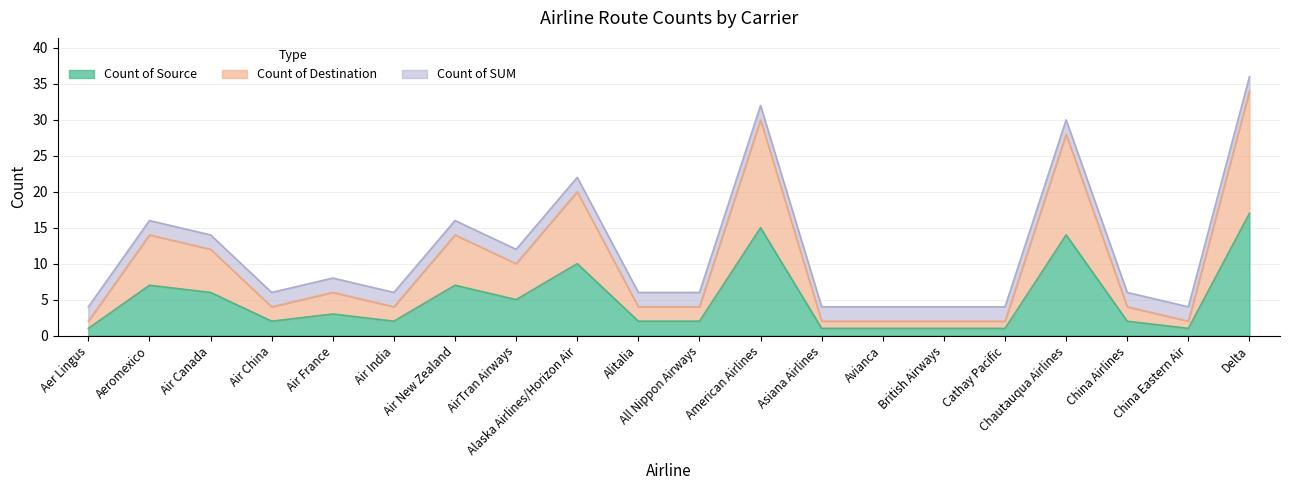

At which category does Count of Source reach its first local valley?

Air China